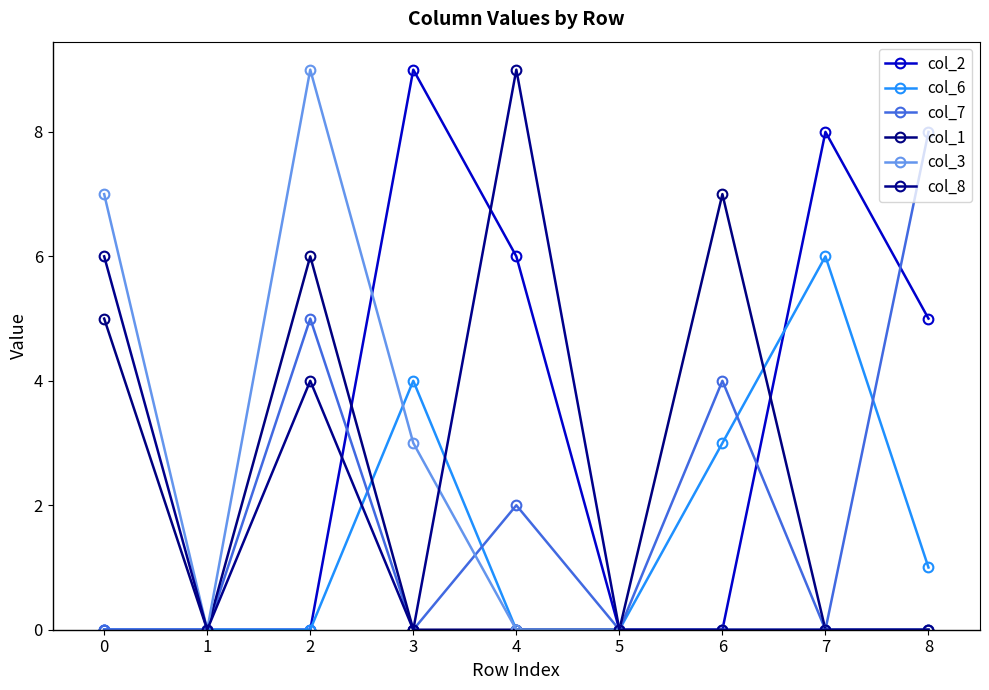

Reading left to right, extract all data points from this chart.

col_2: 0	0	0	9	6	0	0	8	5
col_6: 0	0	0	4	0	0	3	6	1
col_7: 0	0	5	0	2	0	4	0	8
col_1: 5	0	6	0	0	0	7	0	0
col_3: 7	0	9	3	0	0	0	0	0
col_8: 6	0	4	0	9	0	0	0	0